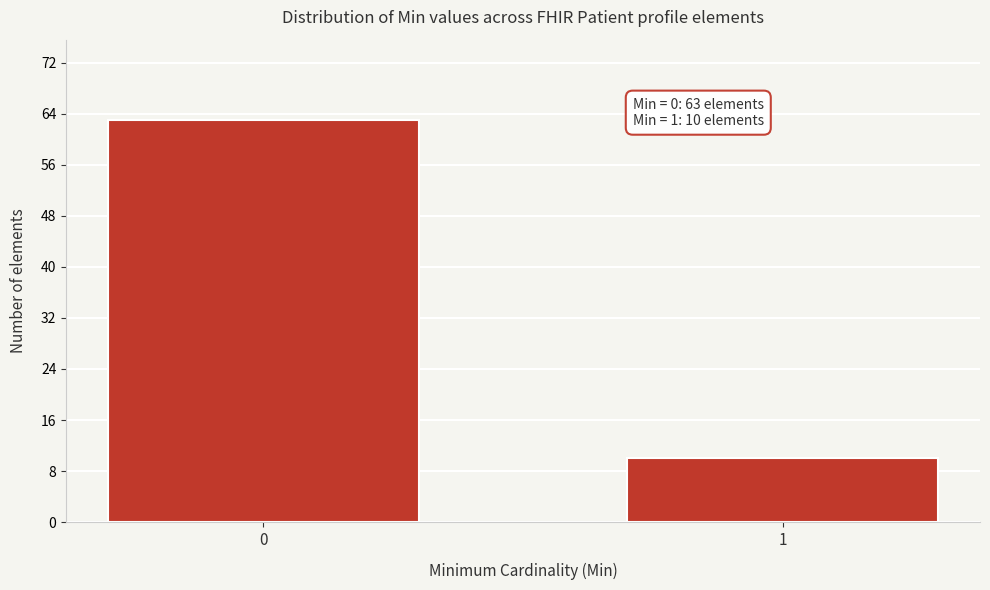

Reading right to left, transcribe all the data shown in this chart.

10	63